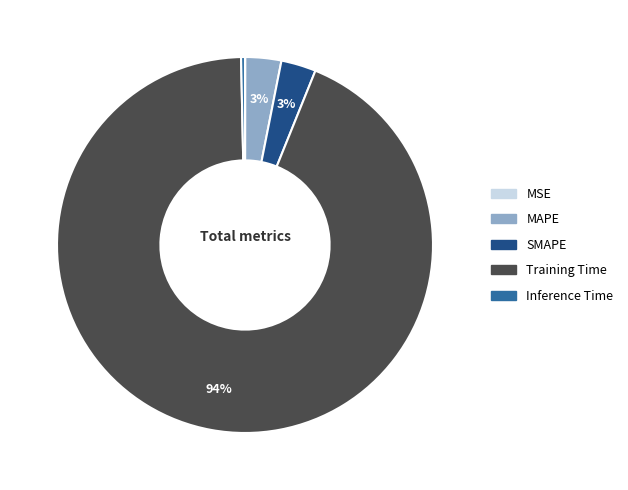

True or false: SMAPE accounts for 3% of the total.

True